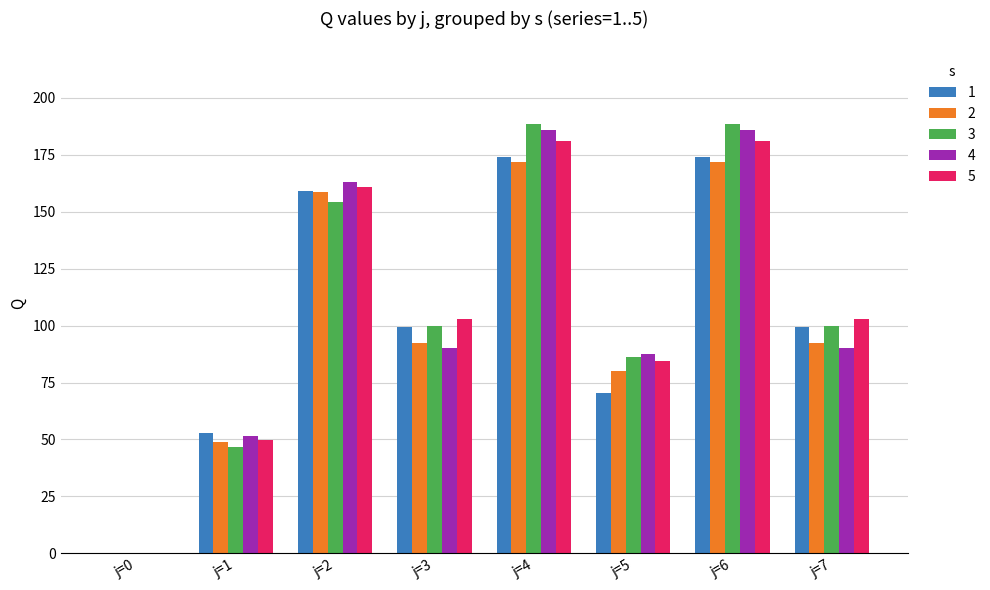

True or false: 2 has a value of 109.9 at j=5.

False